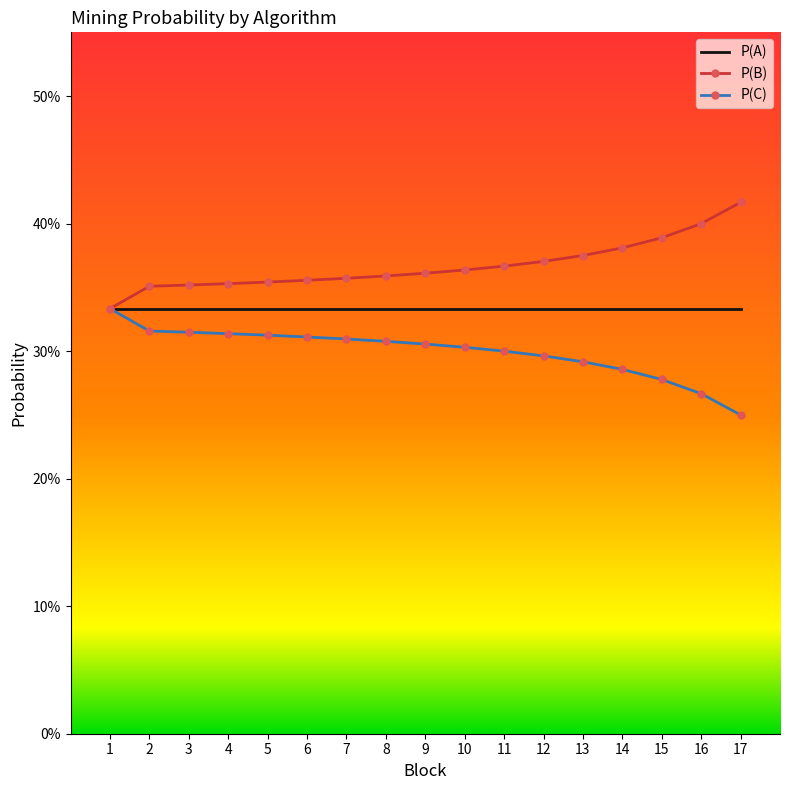

Rank the series by their average value, from lowest to highest.

P(C), P(A), P(B)